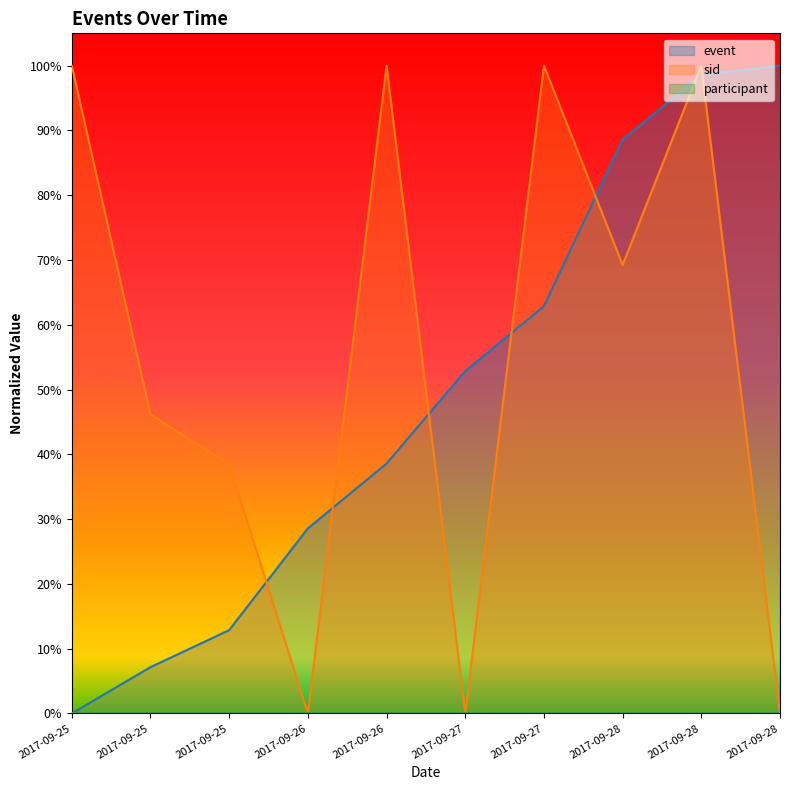

What is the average value of the event series?

0.5